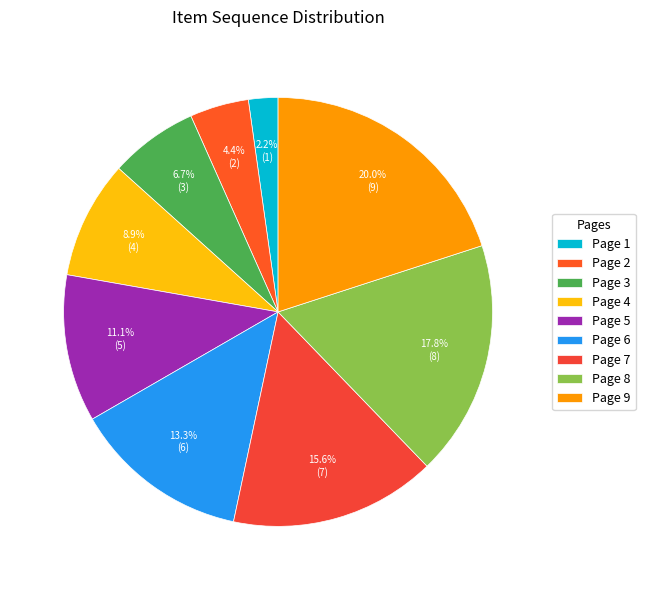

To the nearest percent, what is the average slice percentage?

11%